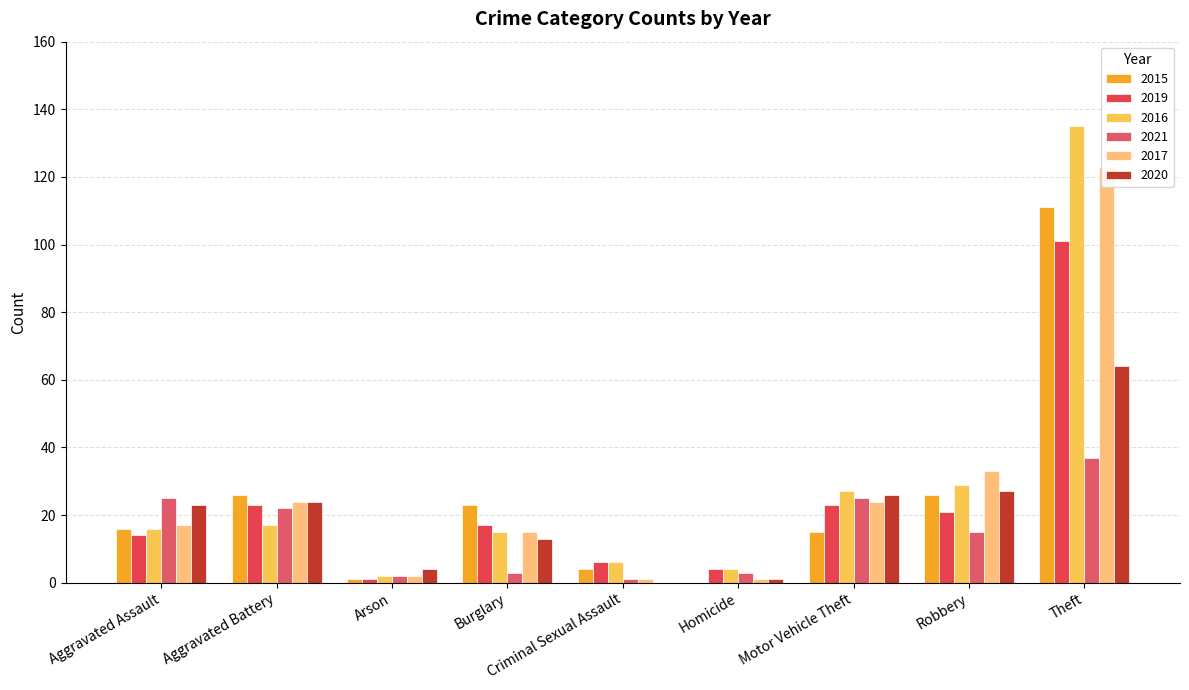

What is the difference between the maximum and minimum values in the 2015 series?

111